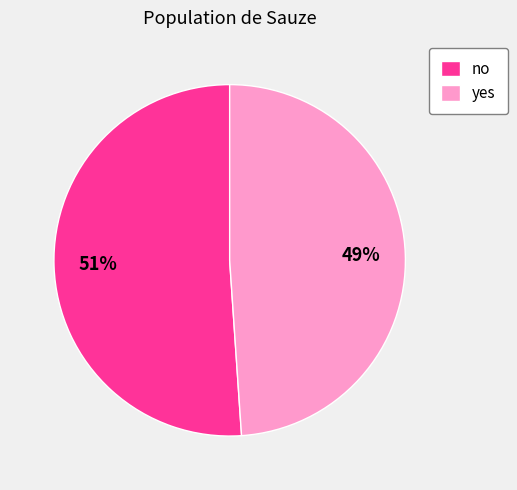

Combined, do no and yes account for over 50%?

Yes